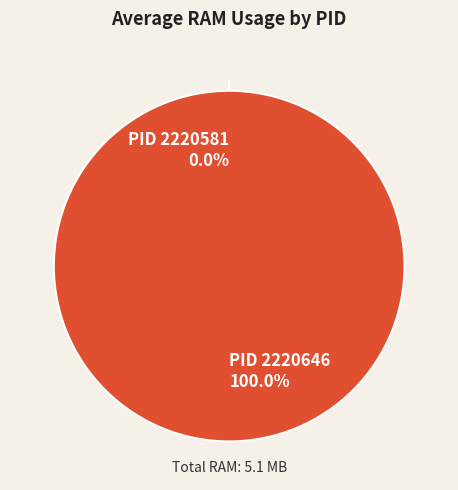

Does 2220646 represent more than half of the total?

Yes